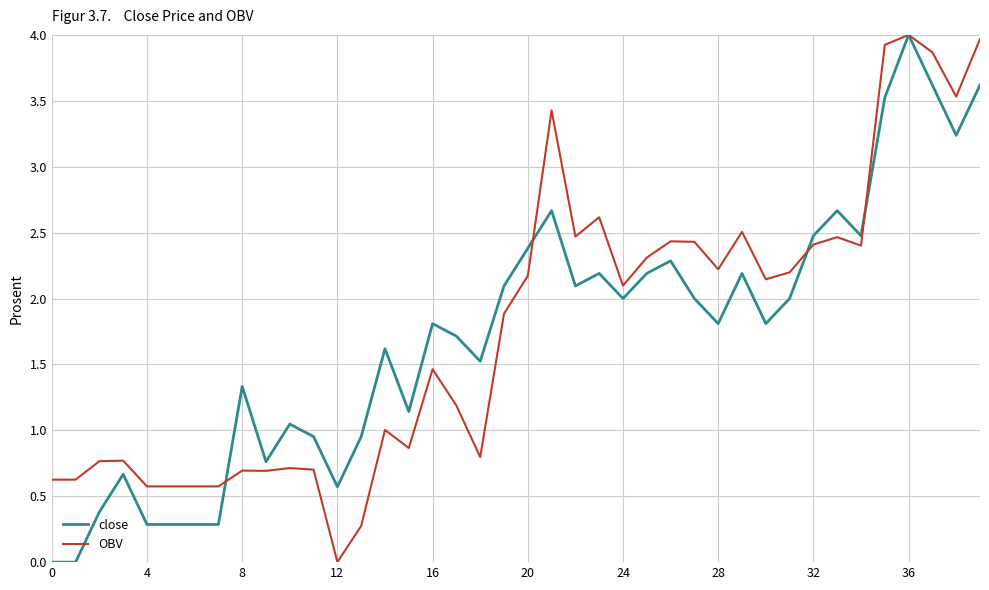

What is the maximum value shown in the chart?

4.0